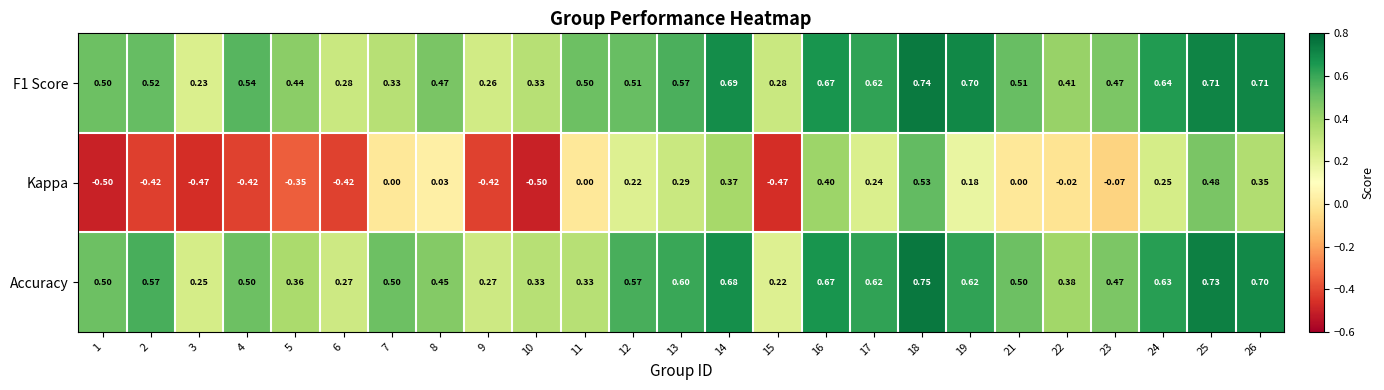

Which series has the largest range (max minus min)?

Kappa